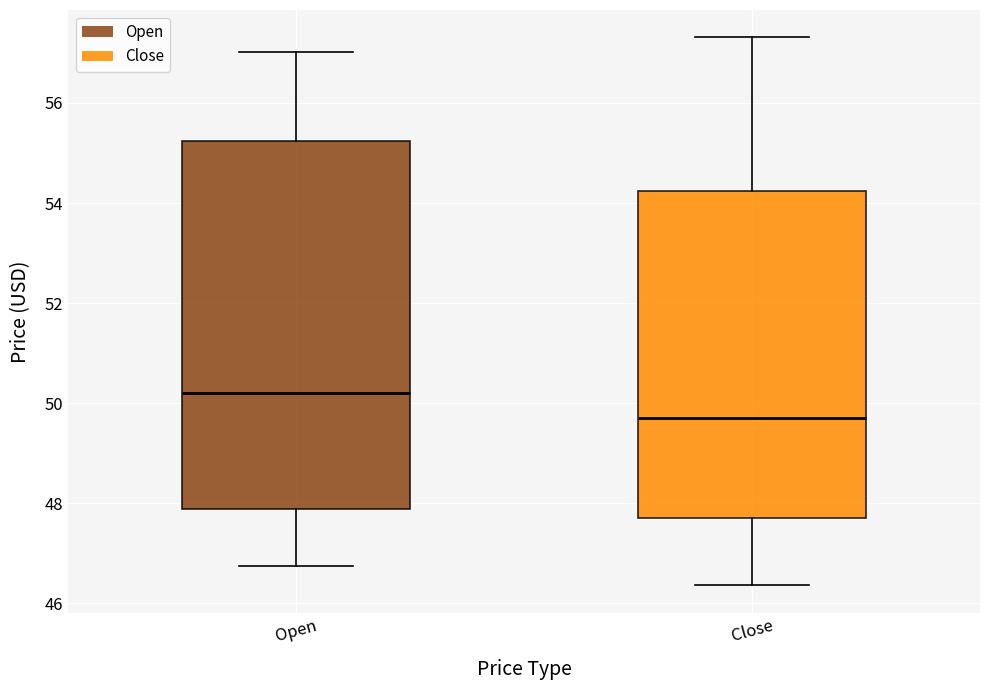

Which box is the tallest, from its lower edge to its upper edge?

Open